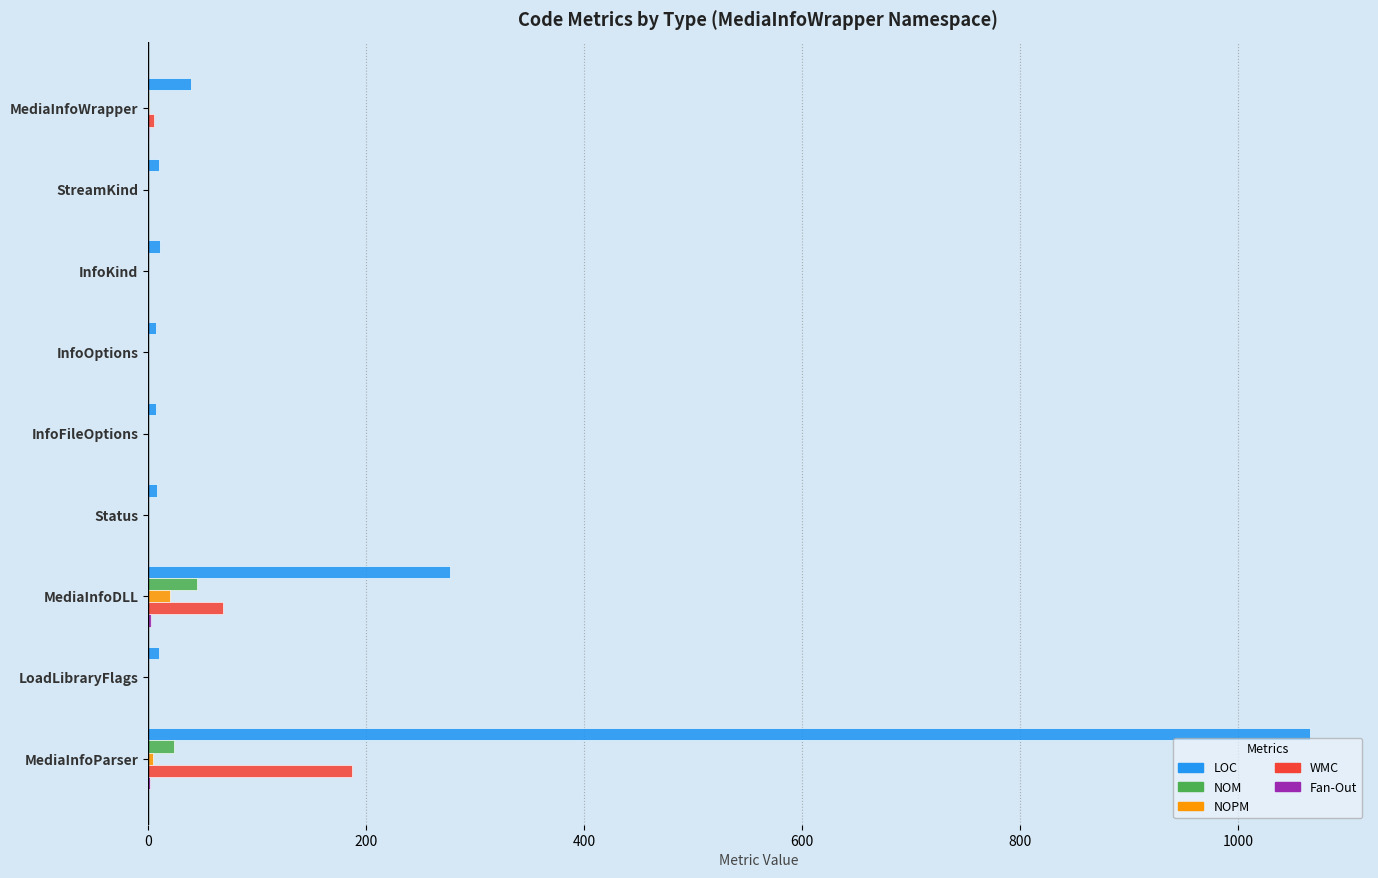

Which series has the widest spread of values?

LOC